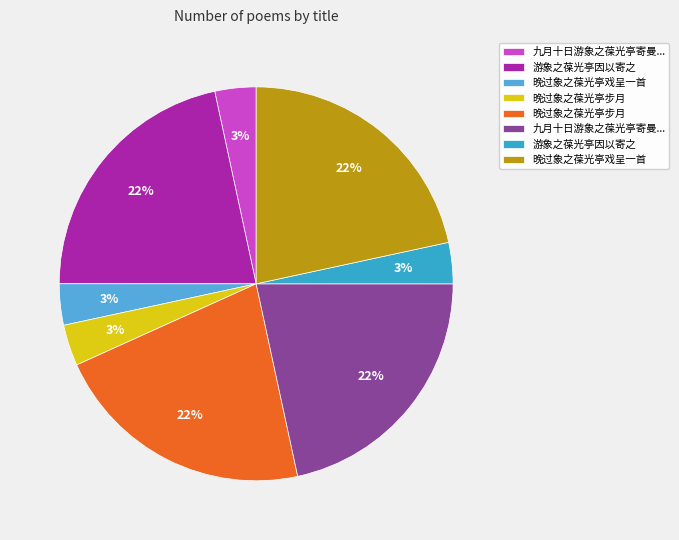

How many slices are in this pie chart?

8